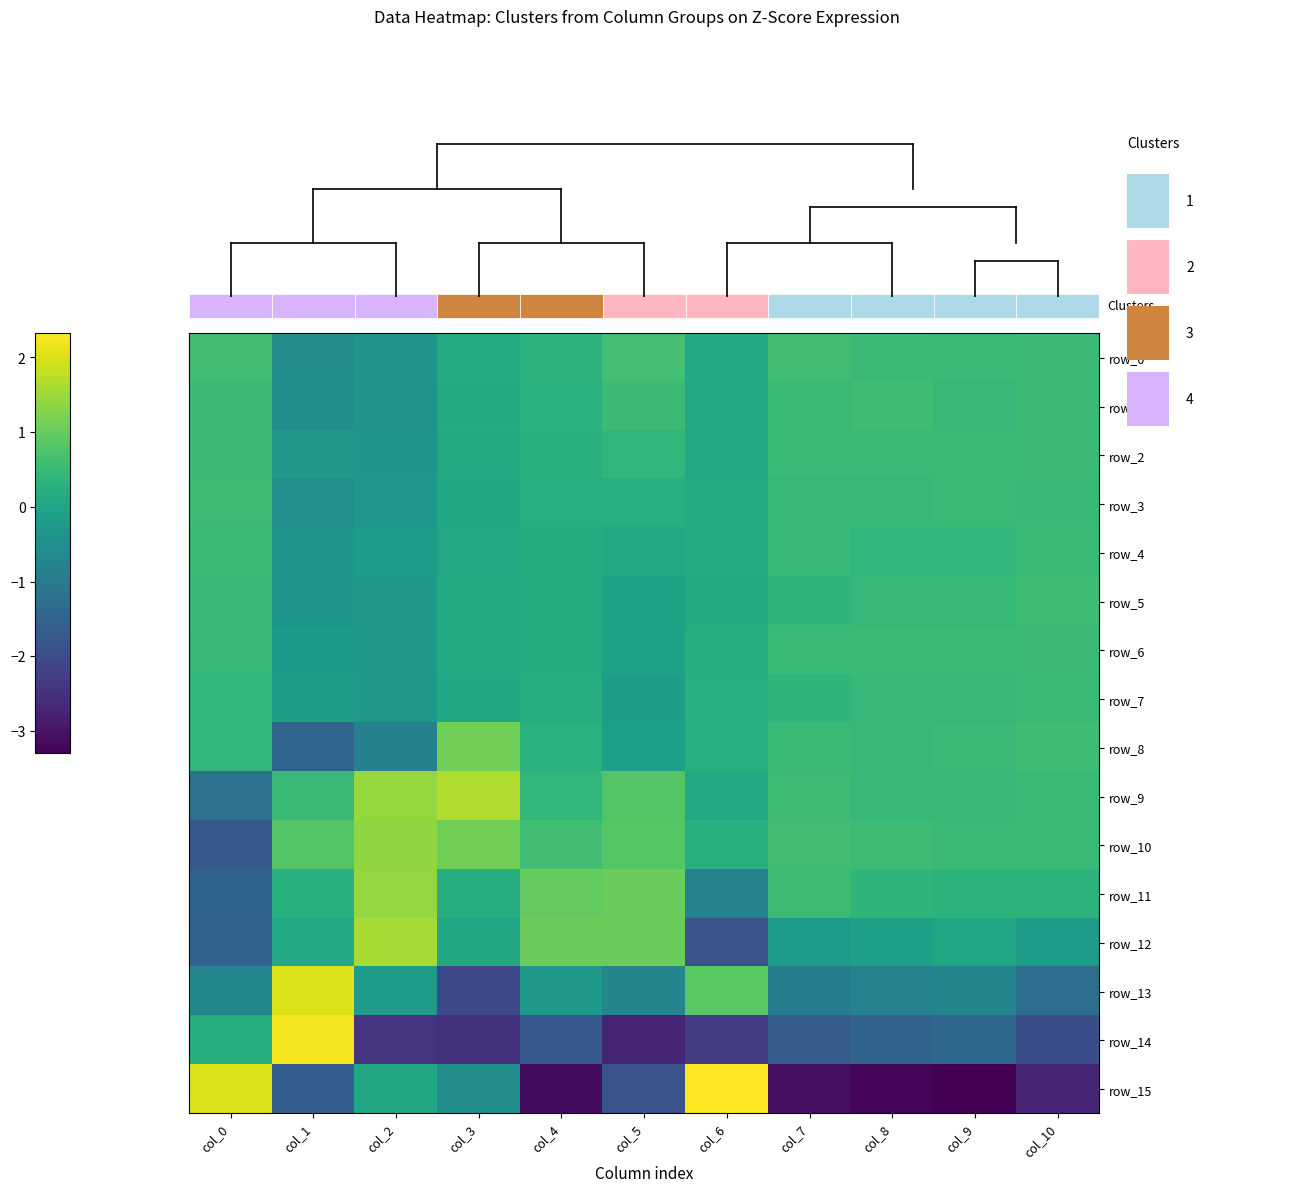

Which series has the widest spread of values?

row_15